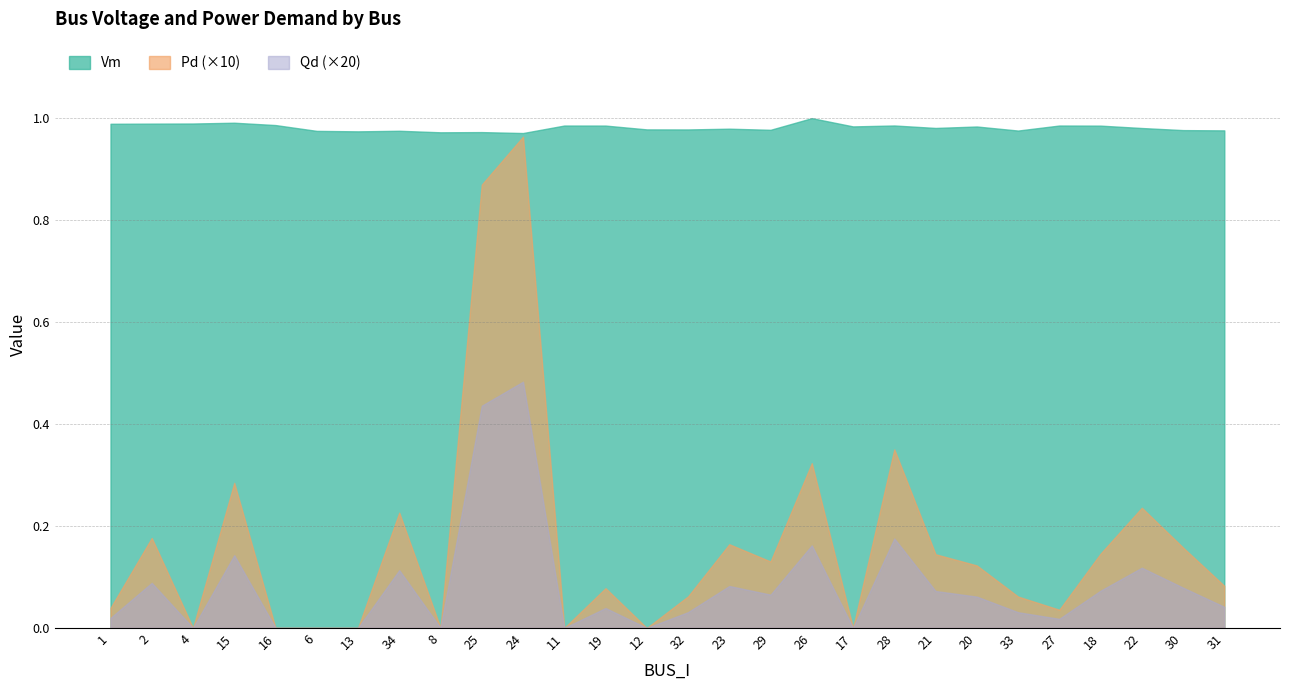

Which series changed the most between 8 and 17?

Vm